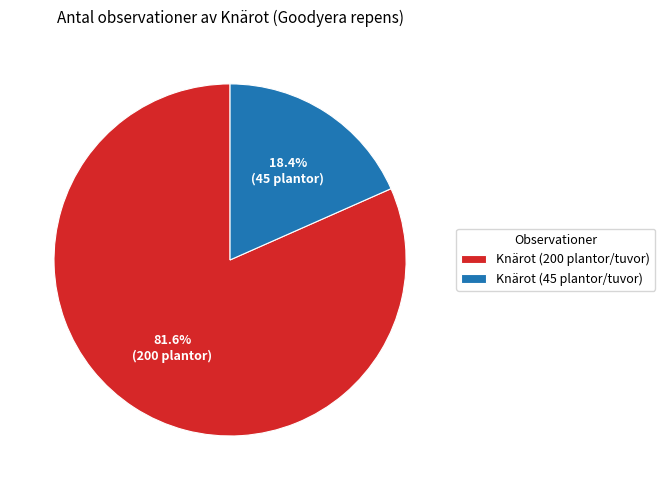

Rank the categories by value from lowest to highest.

Knärot (45 plantor/tuvor), Knärot (200 plantor/tuvor)